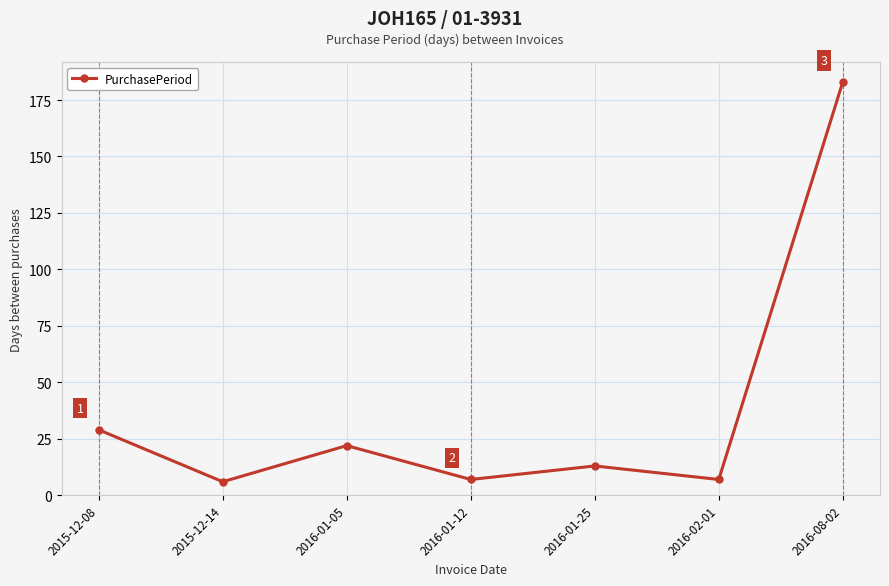

Reading left to right, list all the values displayed in this chart.

29	6	22	7	13	7	183